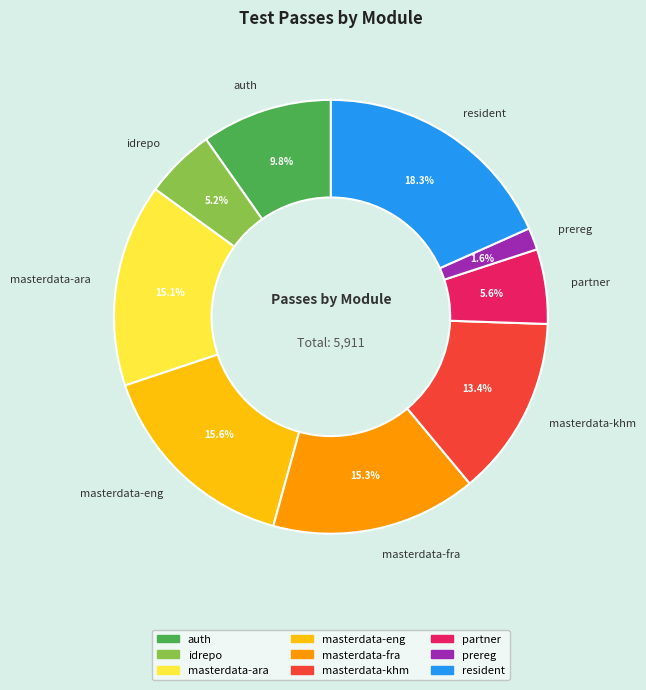

Which has a higher value, idrepo or masterdata-ara?

masterdata-ara